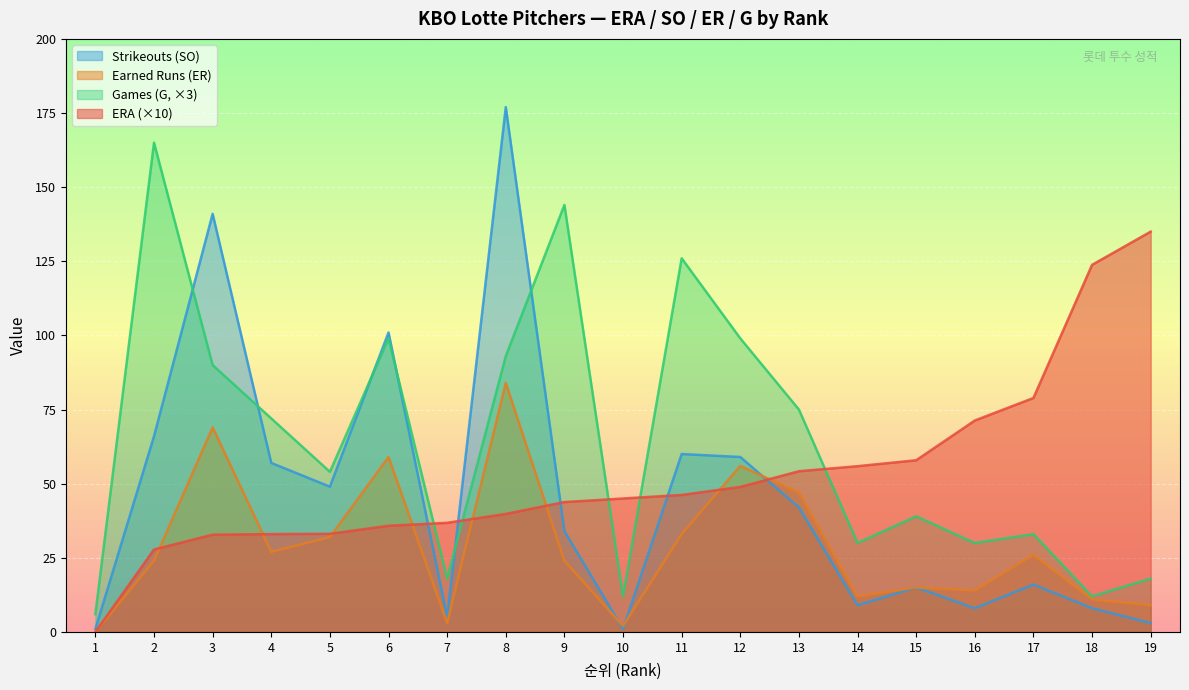

Is it true that SO equals 57.0 at 4?

True